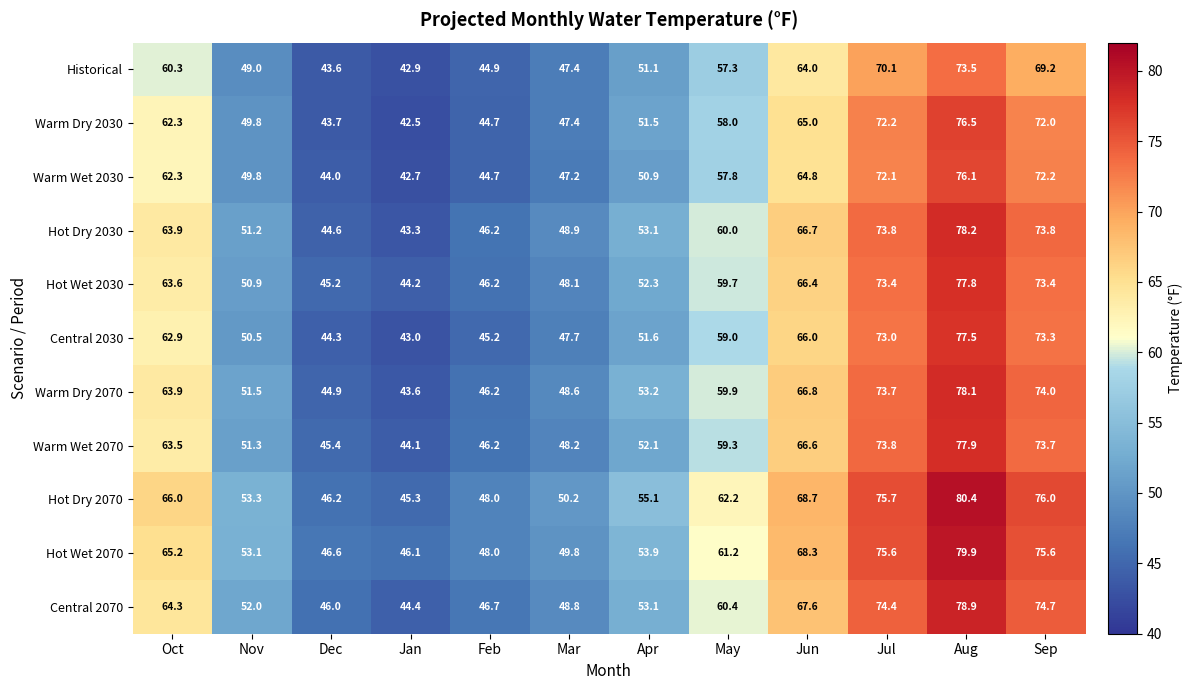

What is the spread (max minus min) of values at Dec?

3.0